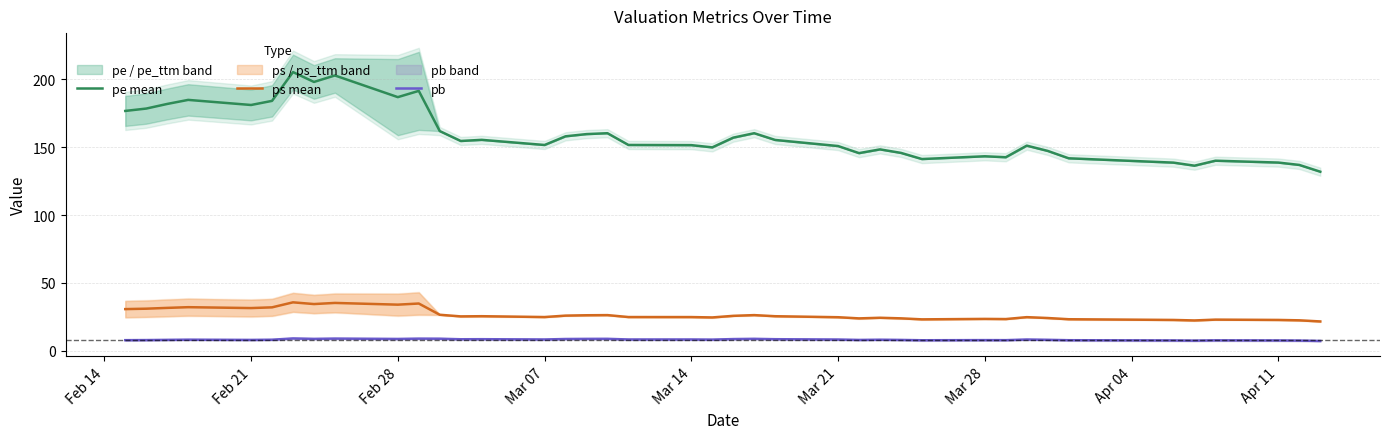

The value of ps mean at Mar 28 is 23.5. True or false?

True